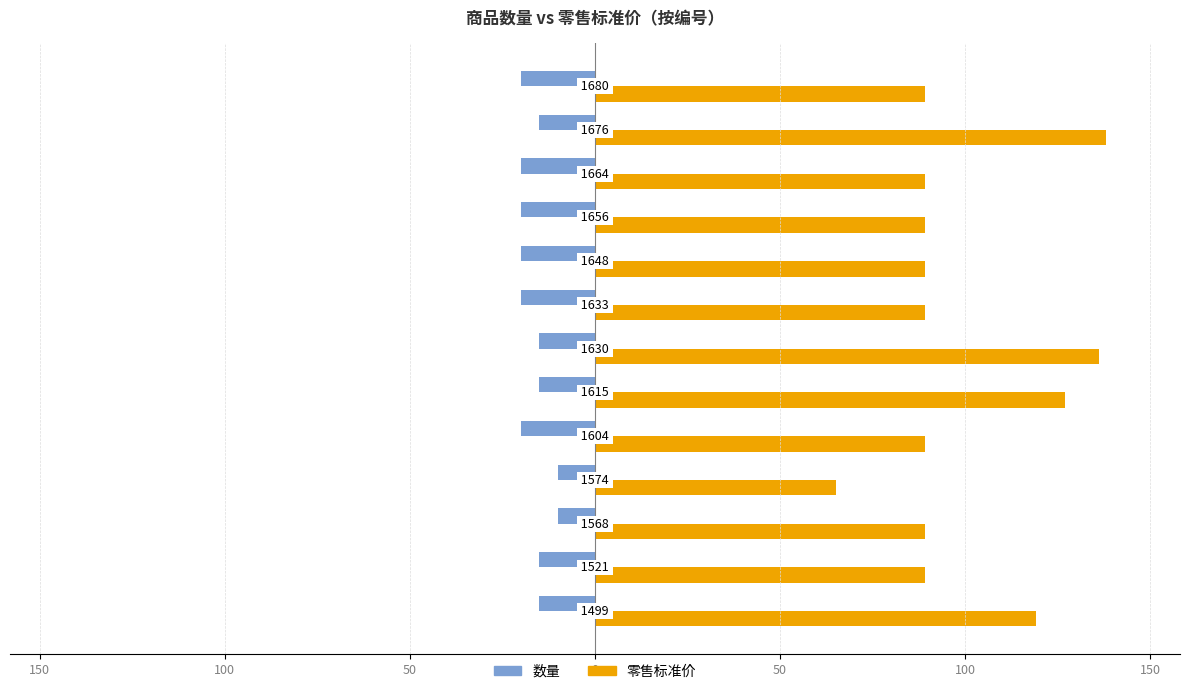

Reading right to left, extract all data points from this chart.

数量: -20	-15	-20	-20	-20	-20	-15	-15	-20	-10	-10	-15	-15
零售标准价: 89	138	89	89	89	89	136	127	89	65	89	89	119